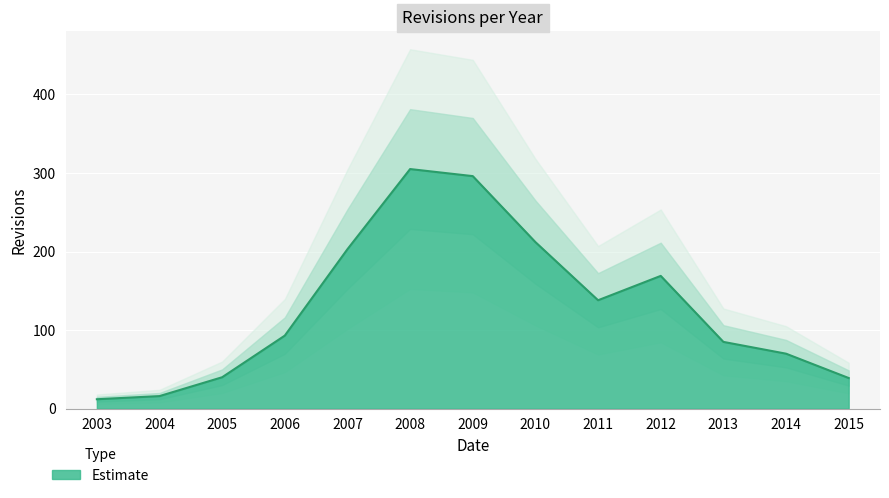

How many data points does each series have?

13